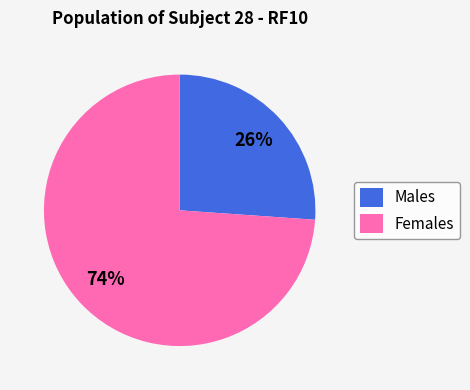

Between Males and Females, which is larger?

Females